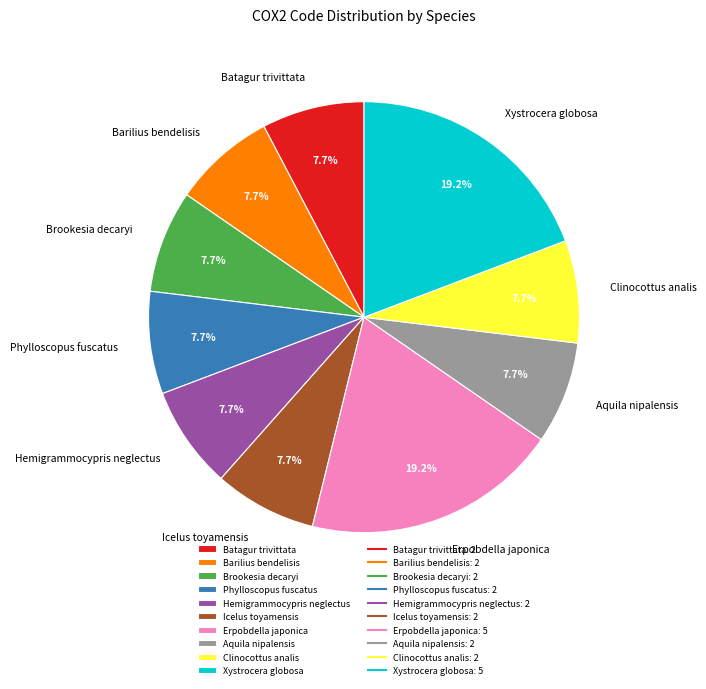

Approximately how many times larger is the value at Erpobdella japonica compared to Clinocottus analis?

2.5